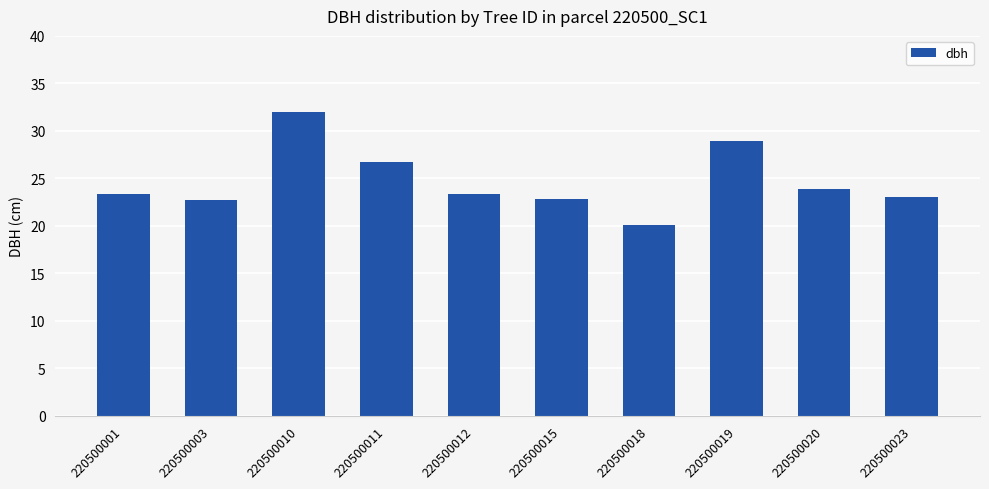

Between 220500018 and 220500012, which is larger?

220500012